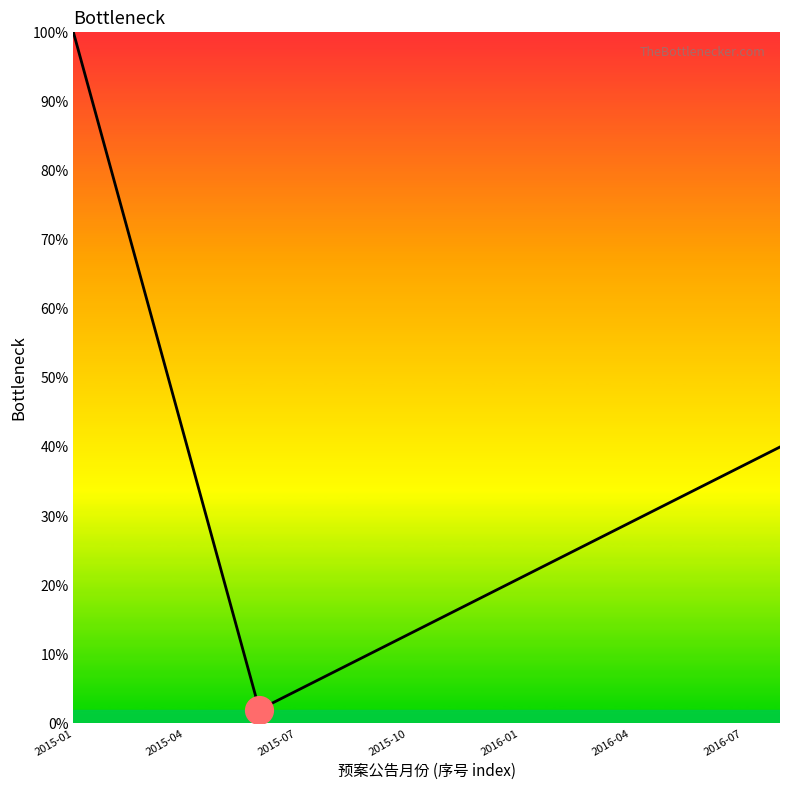

What is the minimum value shown in the chart?

2.0